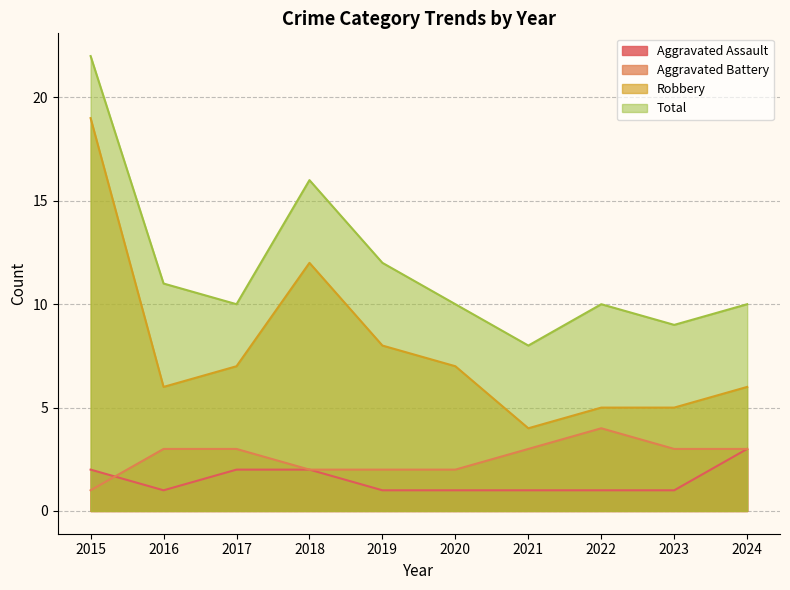

Which series has the largest range (max minus min)?

Robbery